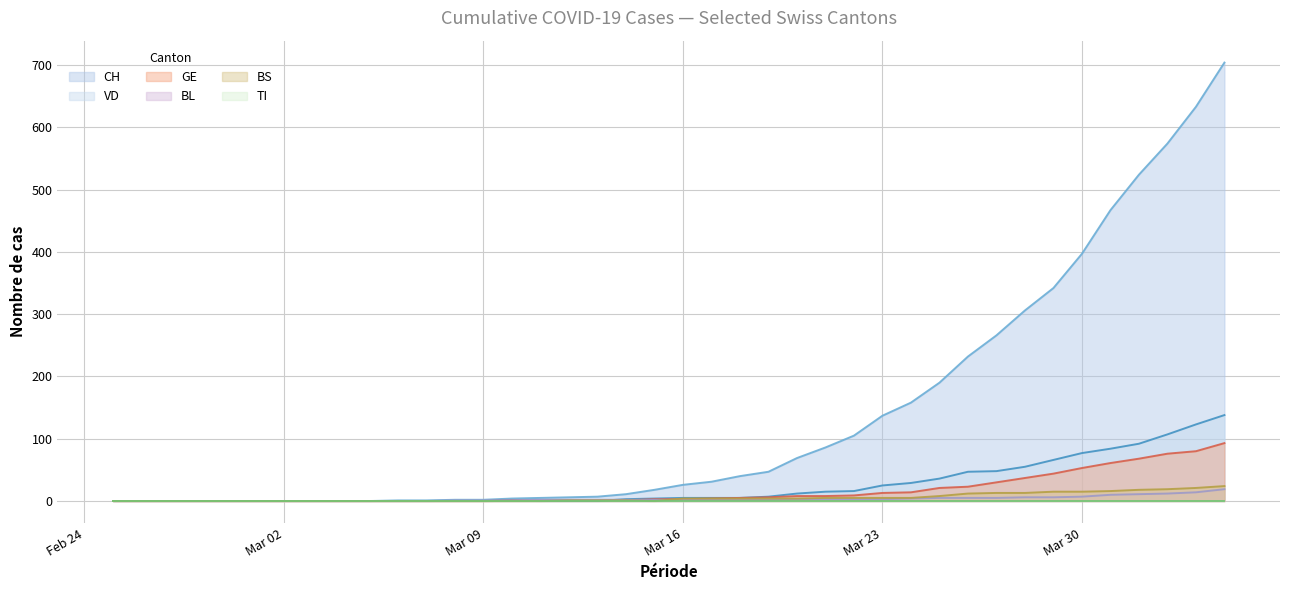

Which series has the largest total across all categories?

CH